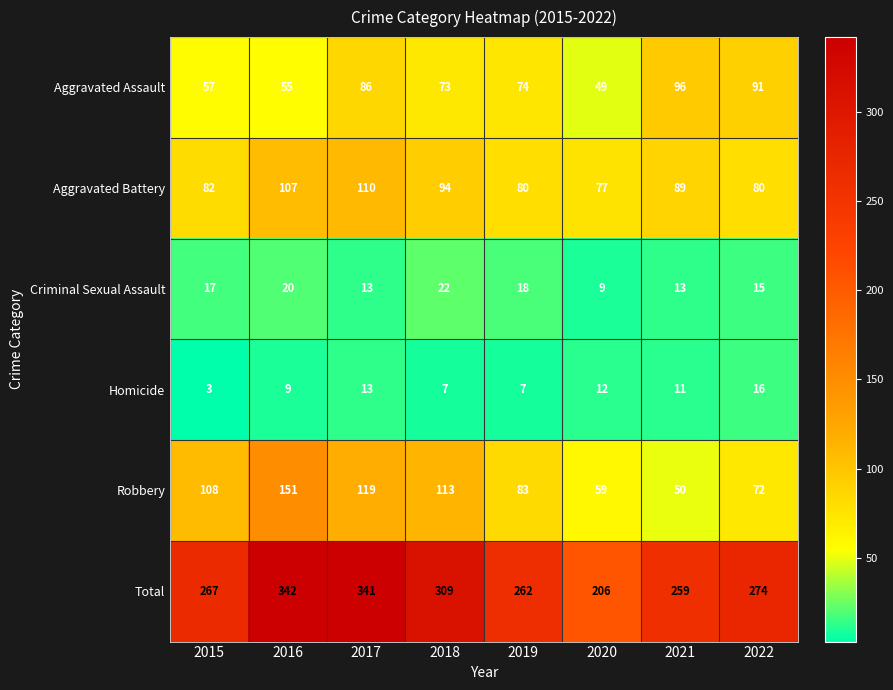

The value of Aggravated Assault at 2018 is 99. True or false?

False